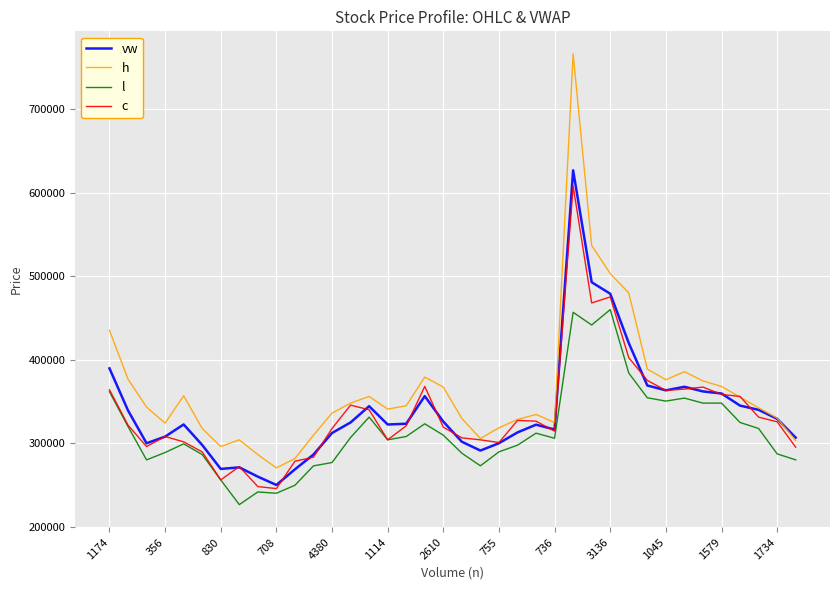

Which series has the largest total across all categories?

h